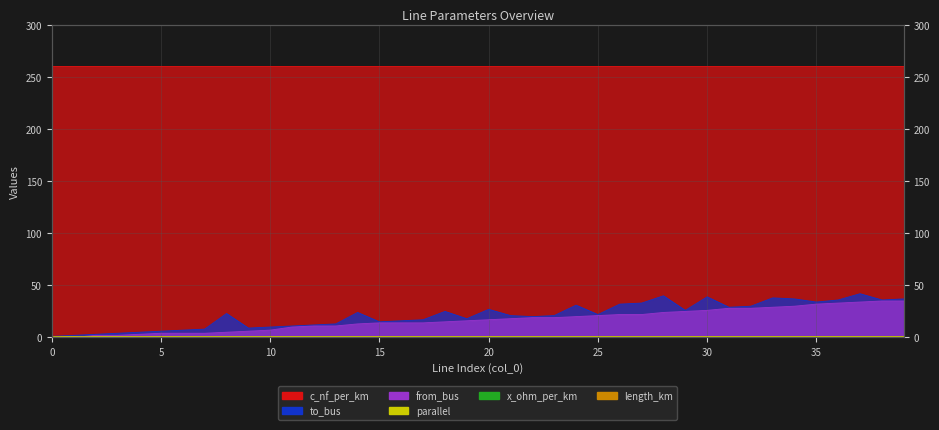

Which series has the largest range (max minus min)?

to_bus